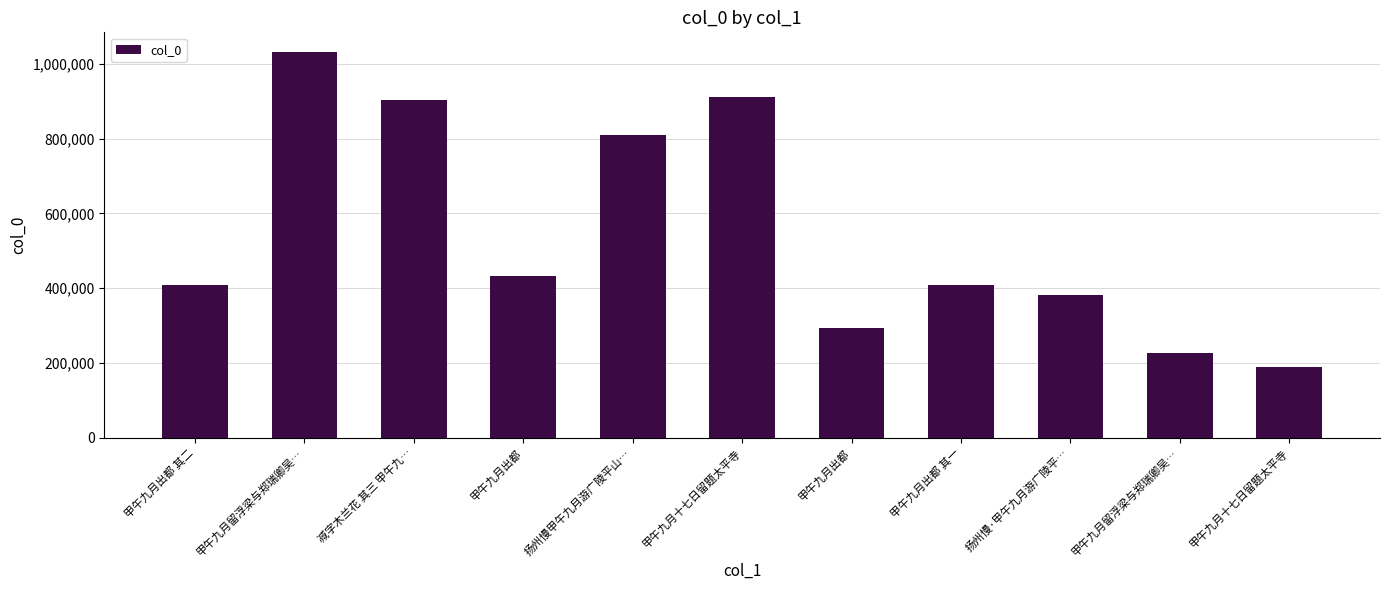

List the labels in order of value, largest first.

甲午九月留浮梁与郑瑞卿吴…, 甲午九月十七日留题太平寺, 减字木兰花 其三 甲午九…, 扬州慢甲午九月游广陵平山…, 甲午九月出都, 甲午九月出都 其二, 甲午九月出都 其一, 扬州慢·甲午九月游广陵平…, 甲午九月出都, 甲午九月留浮梁与郑瑞卿吴…, 甲午九月十七日留题太平寺